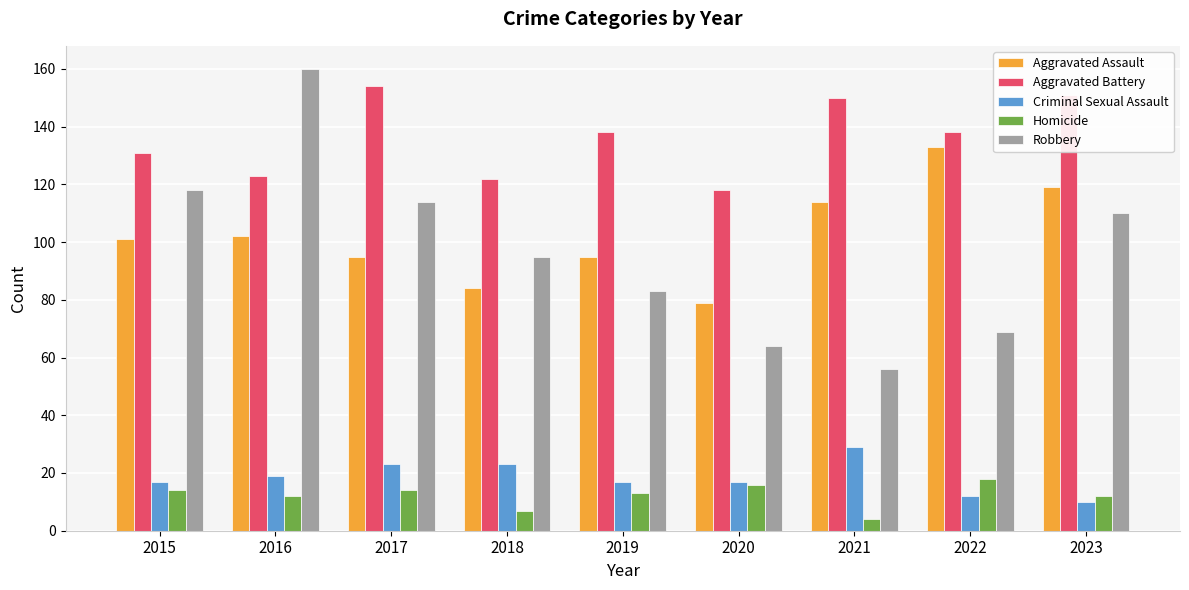

What is the value of the Criminal Sexual Assault bar at the 2nd from the left?

19